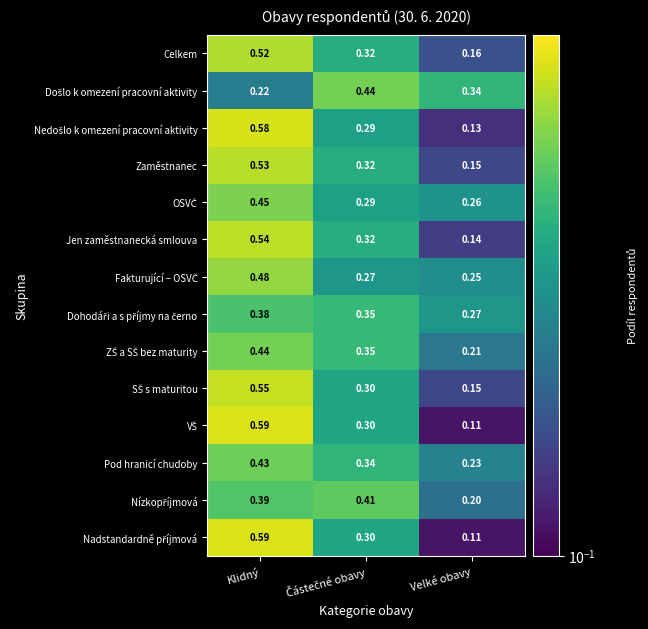

Which label corresponds to the smallest value in the chart?

Velké obavy